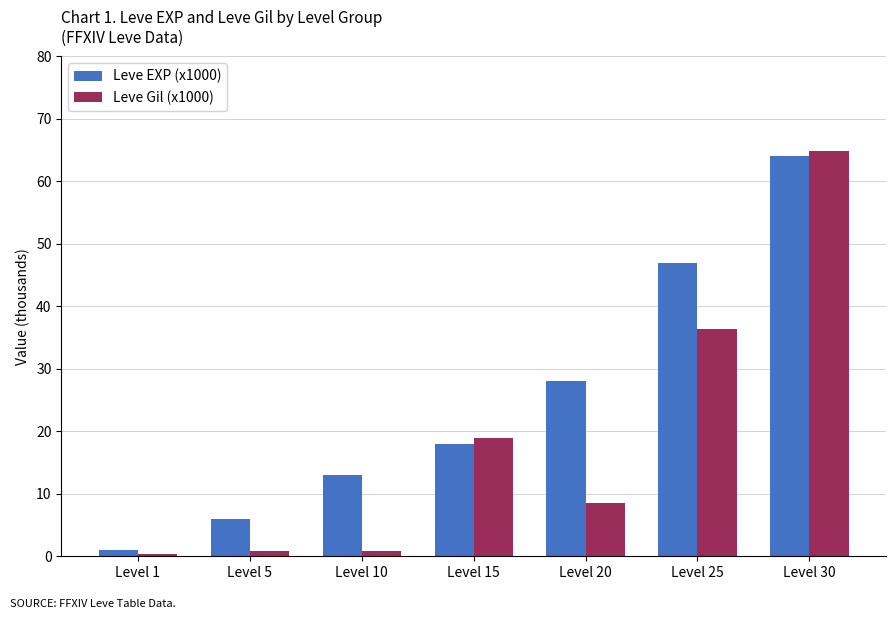

What are all the series names shown in the legend?

Leve EXP (x1000), Leve Gil (x1000)